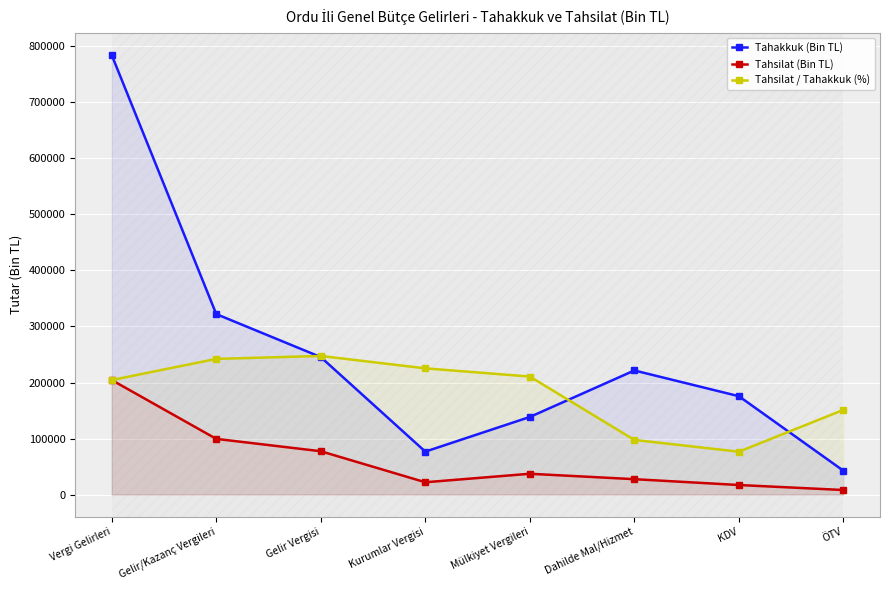

True or false: Tahakkuk (Bin TL) has more than 0 points higher than both neighbors.

True